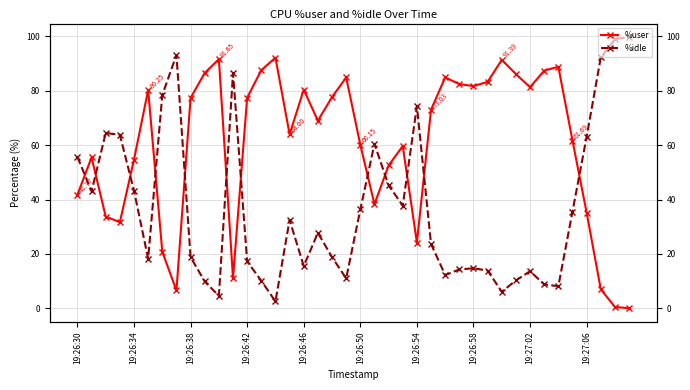

How many categories are shown in the chart?

40